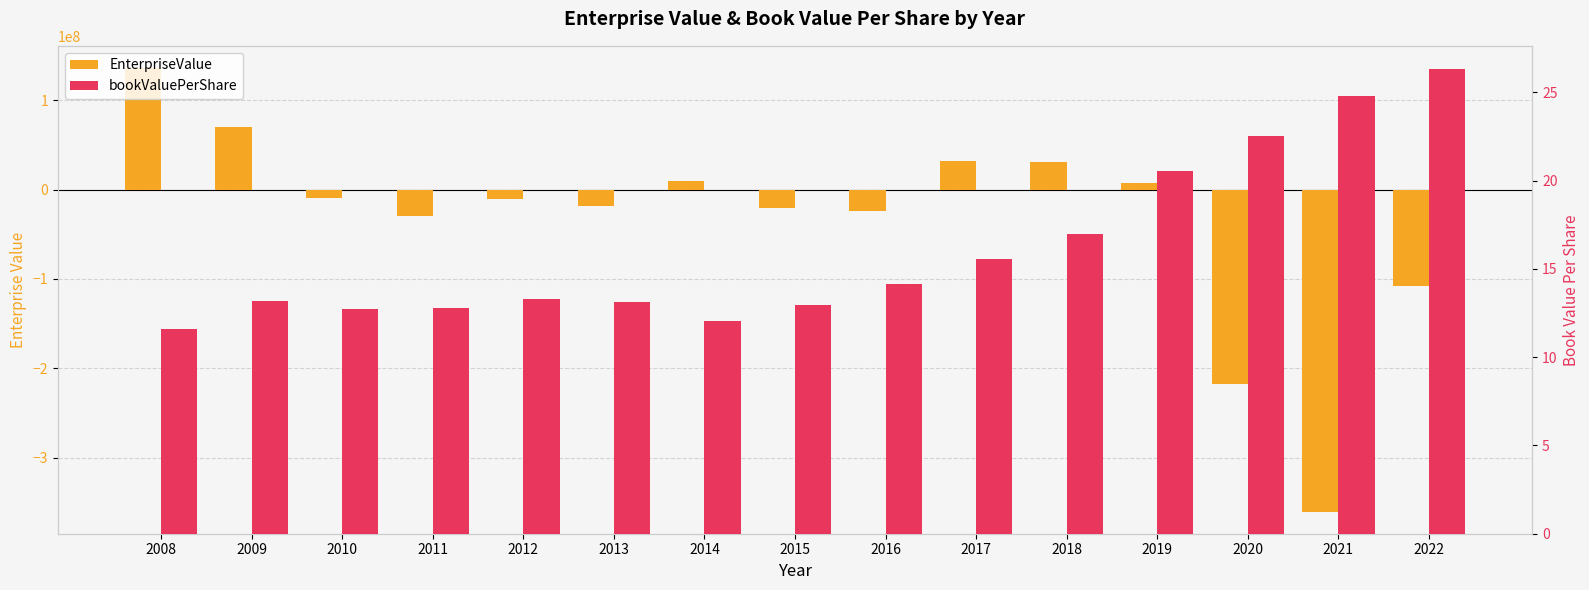

Between 2011 and 2016, which series saw the biggest shift?

EnterpriseValue